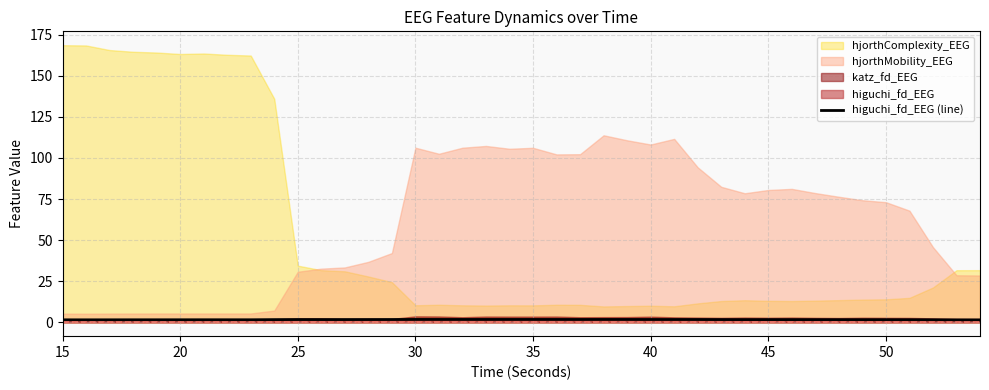

Is it true that higuchi_fd_EEG (line) equals 1.6 at 50?

True